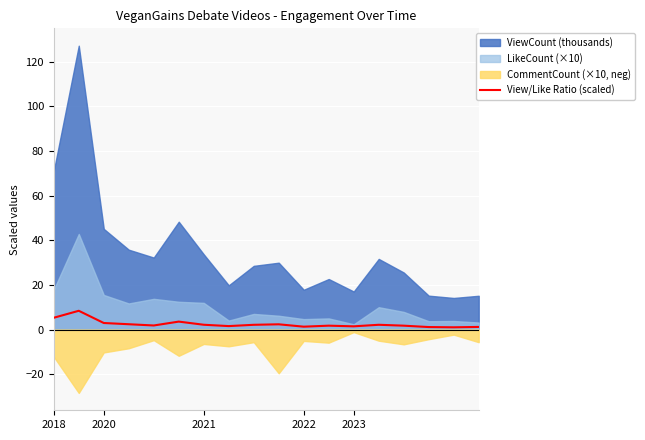

What is the sum of the values at 6 and 15?

3.3